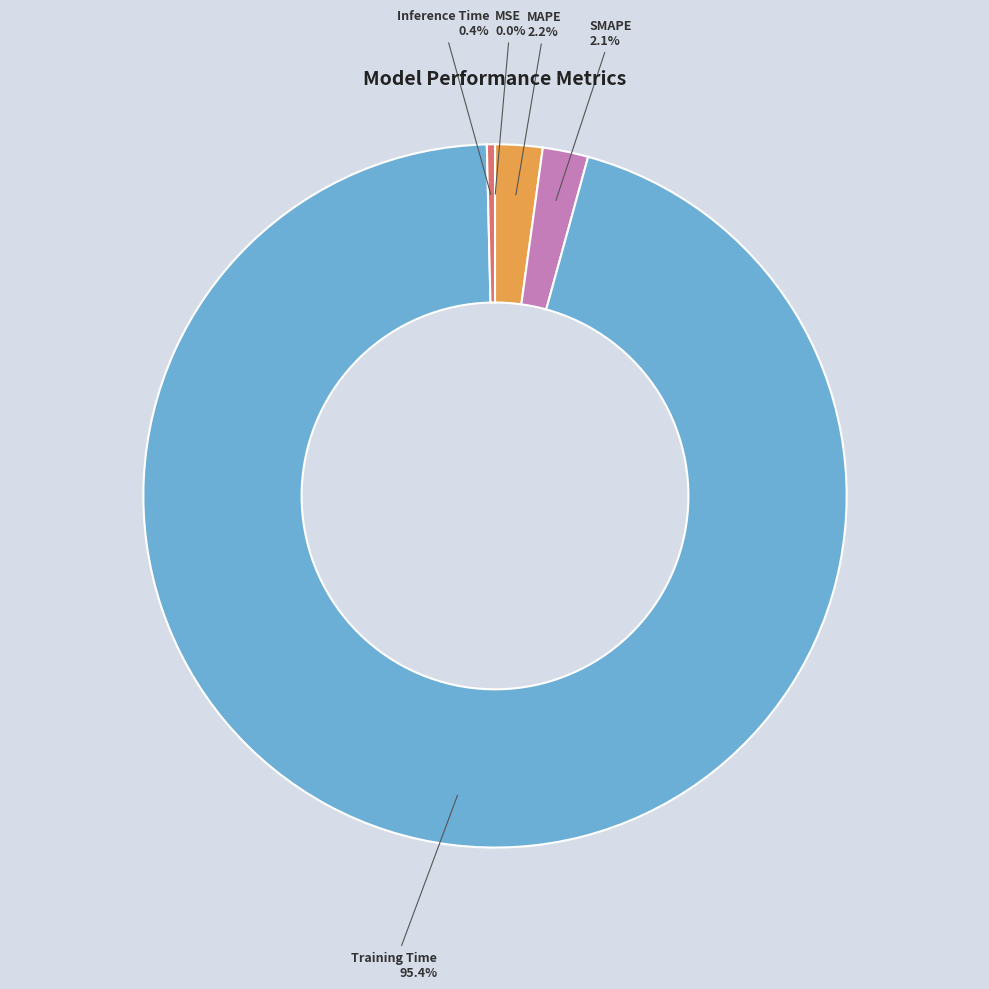

What is the total percentage of SMAPE and Inference Time?

2.5%